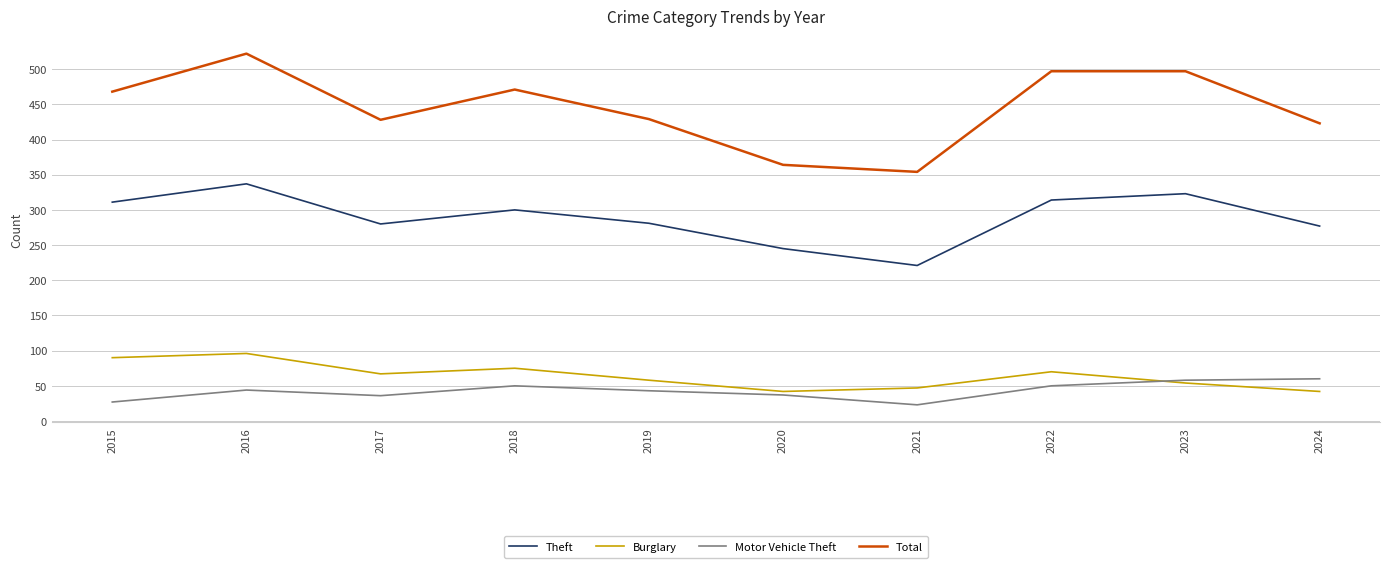

What is the sum of all Motor Vehicle Theft values?

428